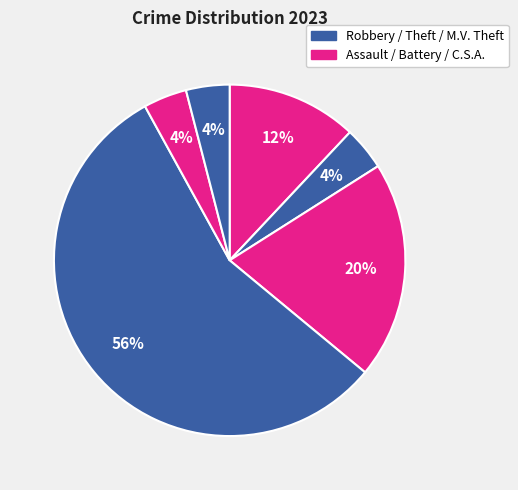

Rank the categories by value from lowest to highest.

Criminal Sexual Assault, Motor Vehicle Theft, Aggravated Assault, Aggravated Battery, Robbery, Theft